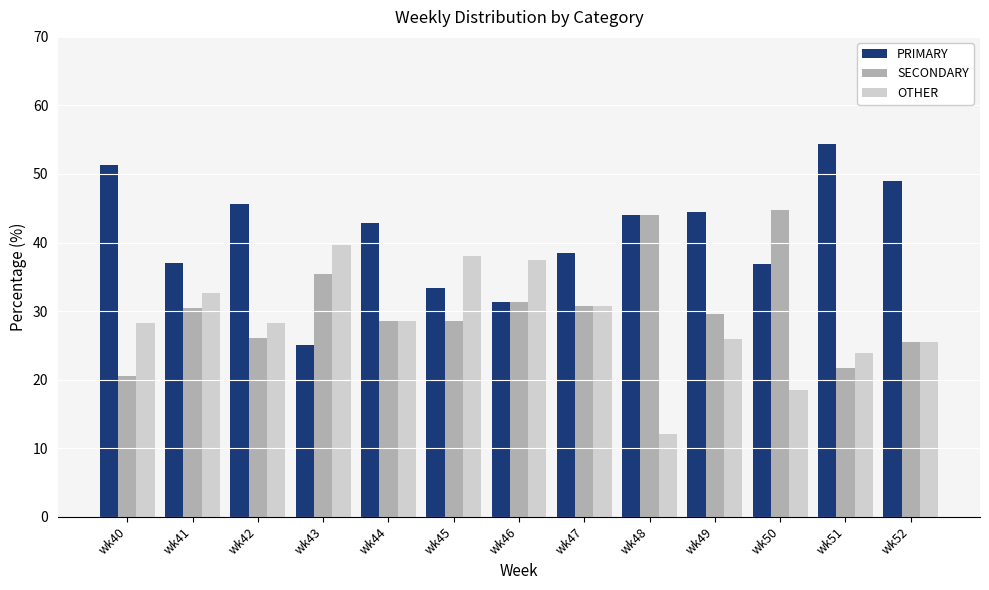

What is the difference between the maximum and second lowest values in the SECONDARY series?

23.0